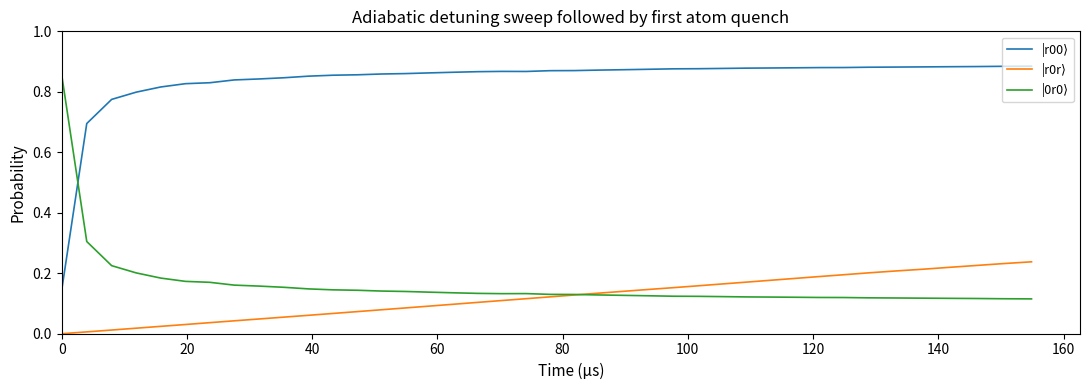

Reading left to right, list all the values displayed in this chart.

|r00⟩: 0.1	0.7	0.8	0.8	0.8	0.8	0.8	0.8	0.8	0.8	0.9	0.9	0.9	0.9	0.9	0.9	0.9	0.9	0.9	0.9	0.9	0.9	0.9	0.9	0.9	0.9	0.9	0.9	0.9	0.9	0.9	0.9	0.9	0.9	0.9	0.9	0.9	0.9	0.9	0.9
|r0r⟩: 0.0	0.0	0.0	0.0	0.0	0.0	0.0	0.0	0.0	0.1	0.1	0.1	0.1	0.1	0.1	0.1	0.1	0.1	0.1	0.1	0.1	0.1	0.1	0.1	0.1	0.2	0.2	0.2	0.2	0.2	0.2	0.2	0.2	0.2	0.2	0.2	0.2	0.2	0.2	0.2
|0r0⟩: 0.9	0.3	0.2	0.2	0.2	0.2	0.2	0.2	0.2	0.2	0.1	0.1	0.1	0.1	0.1	0.1	0.1	0.1	0.1	0.1	0.1	0.1	0.1	0.1	0.1	0.1	0.1	0.1	0.1	0.1	0.1	0.1	0.1	0.1	0.1	0.1	0.1	0.1	0.1	0.1